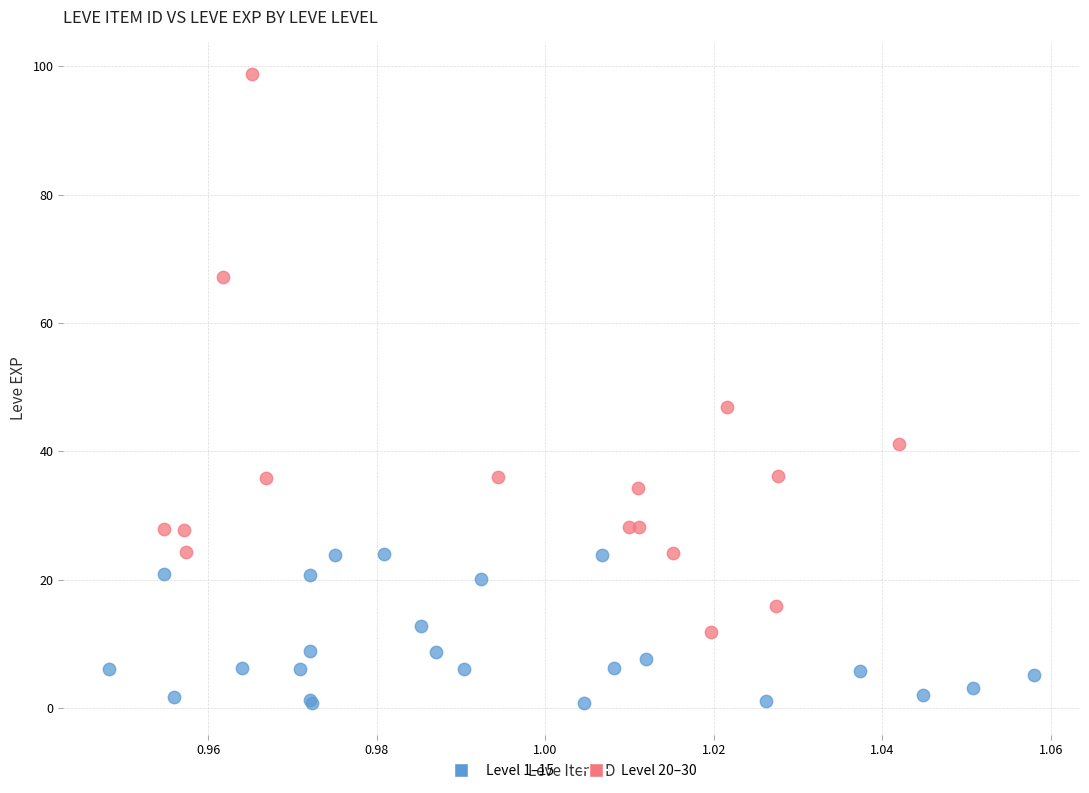

What are all the series names shown in the legend?

Level 1–15, Level 20–30